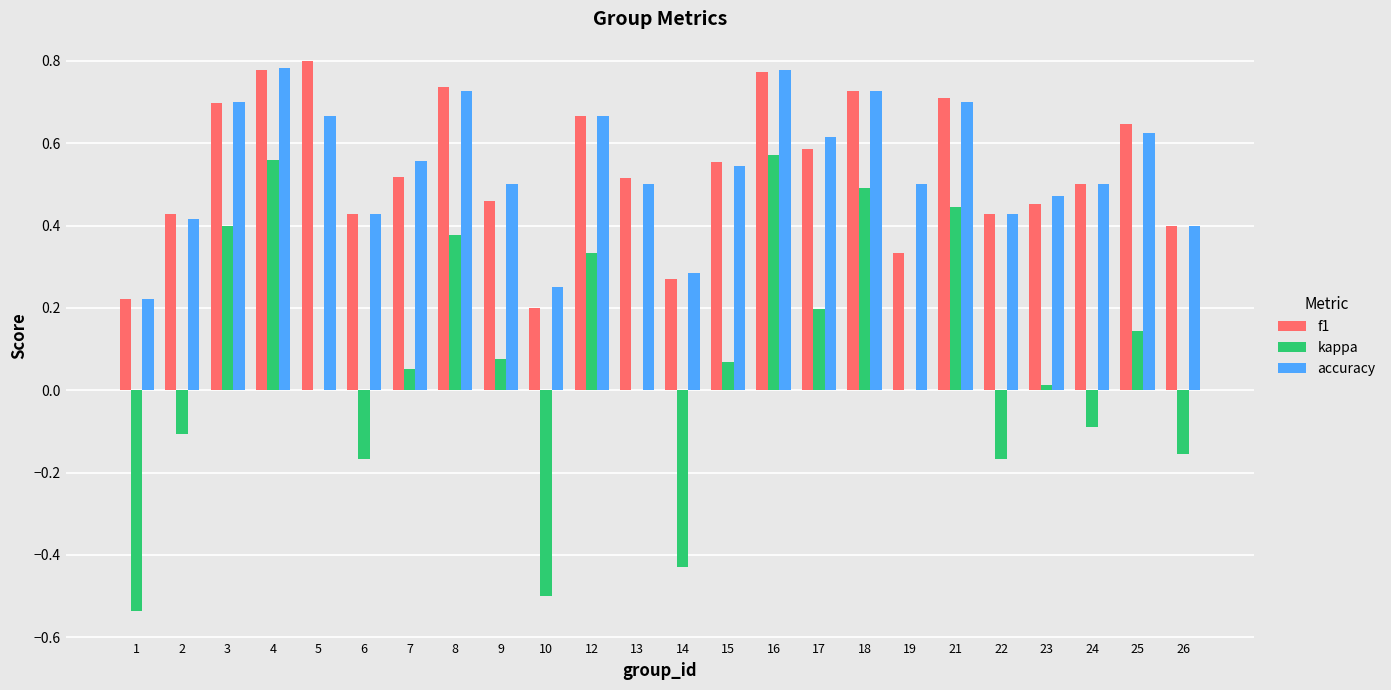

Is it true that accuracy equals 0.3 at 14?

True